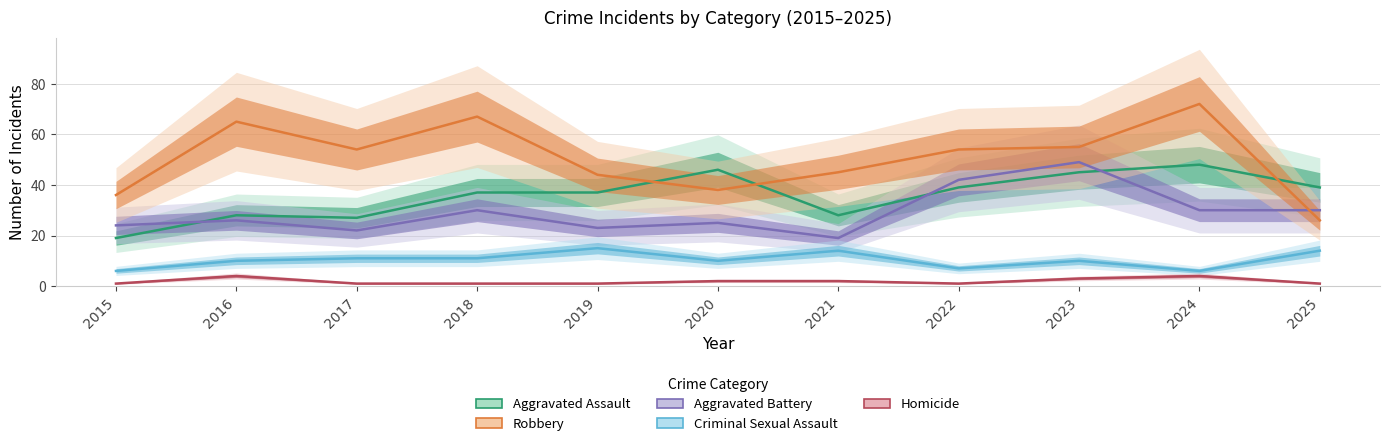

What is the difference between the highest and lowest values at 2018?

66